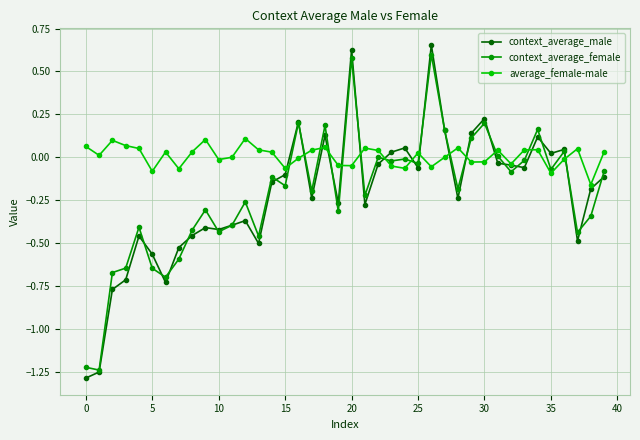

How many times do context_average_female and average_female-male cross each other?

14